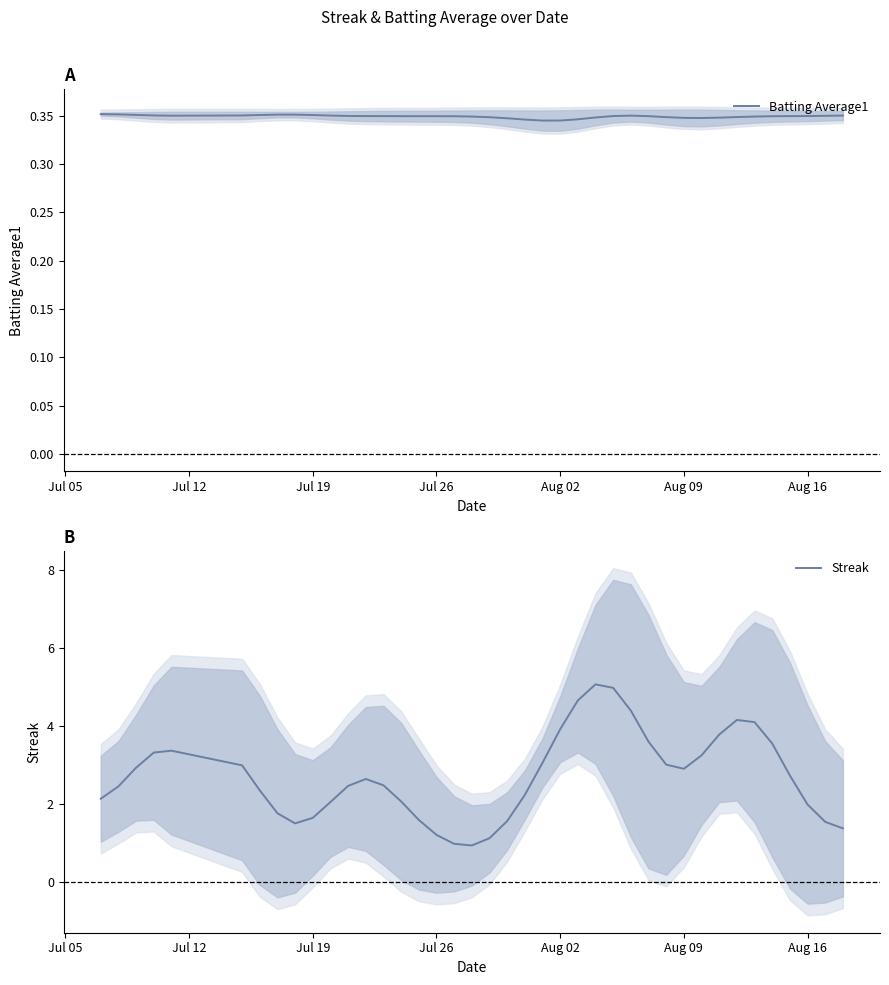

The value of Batting Average1 at Aug 09 is 0.5. True or false?

False